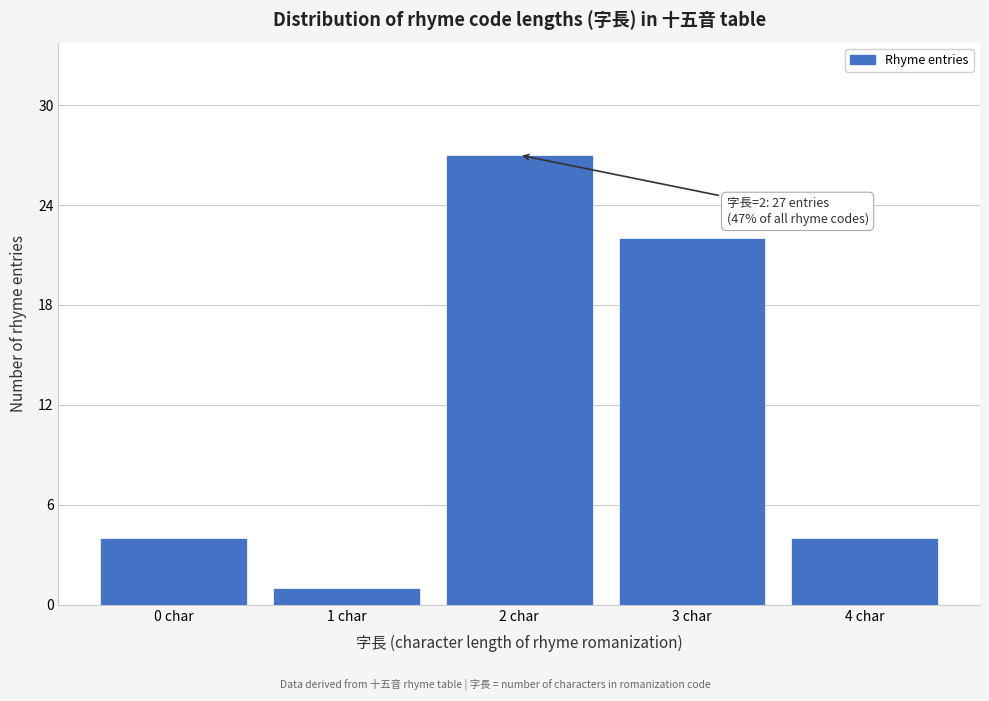

Reading left to right, what are all the values shown in this chart?

4	1	27	22	4